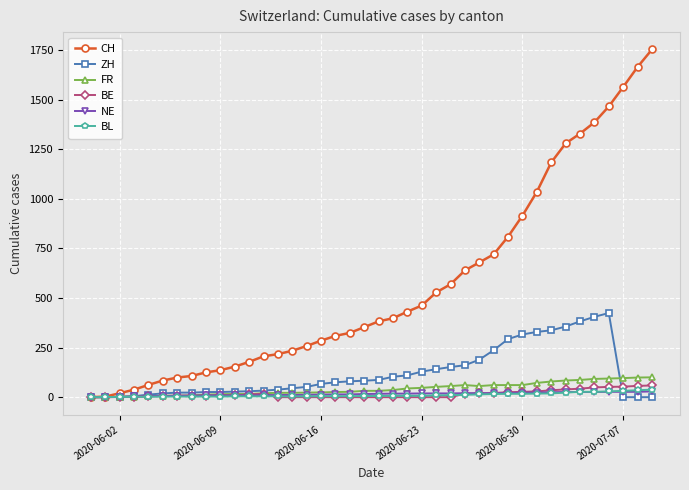

Which series has the largest total across all categories?

CH